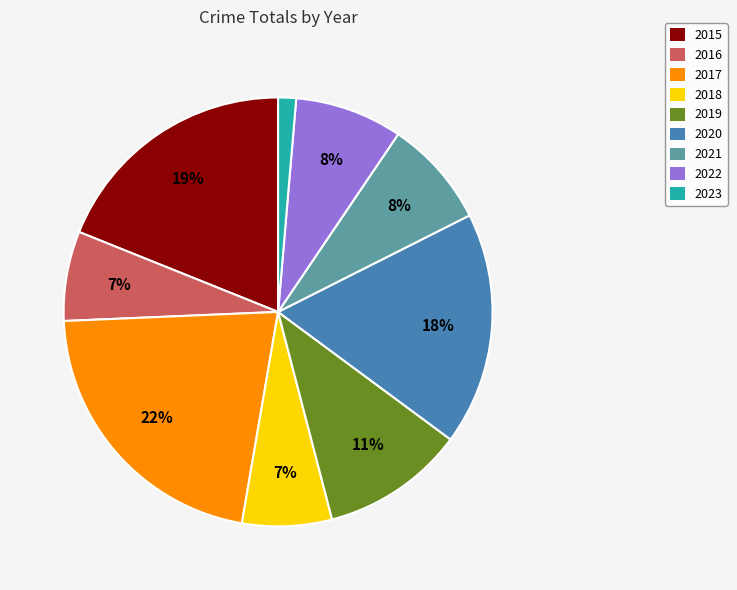

What is the largest slice in the pie chart?

2017